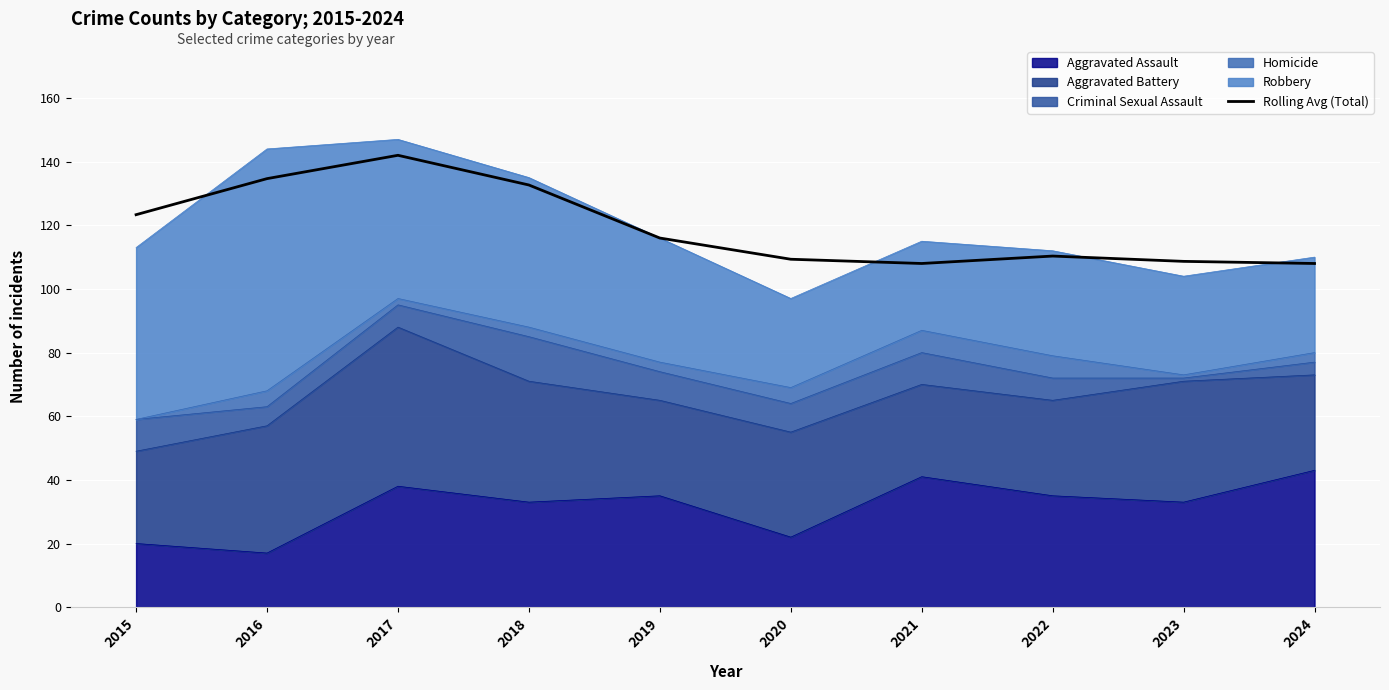

Does the chart display data point markers on the line(s)?

No